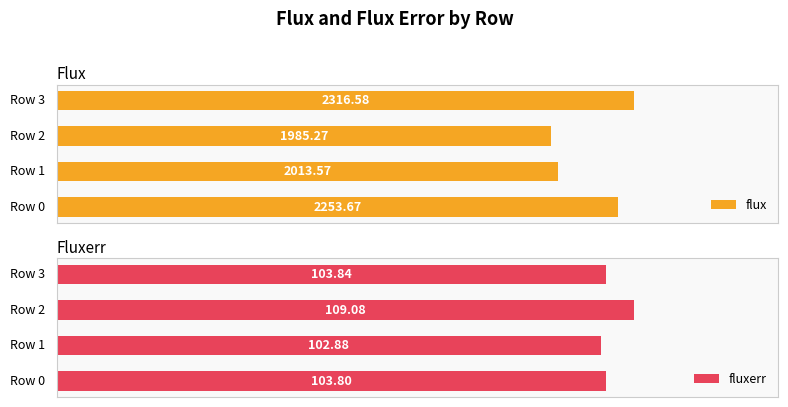

Reading left to right, what are all the values shown in this chart?

flux: 2253.7	2013.6	1985.3	2316.6
fluxerr: 103.8	102.9	109.1	103.8